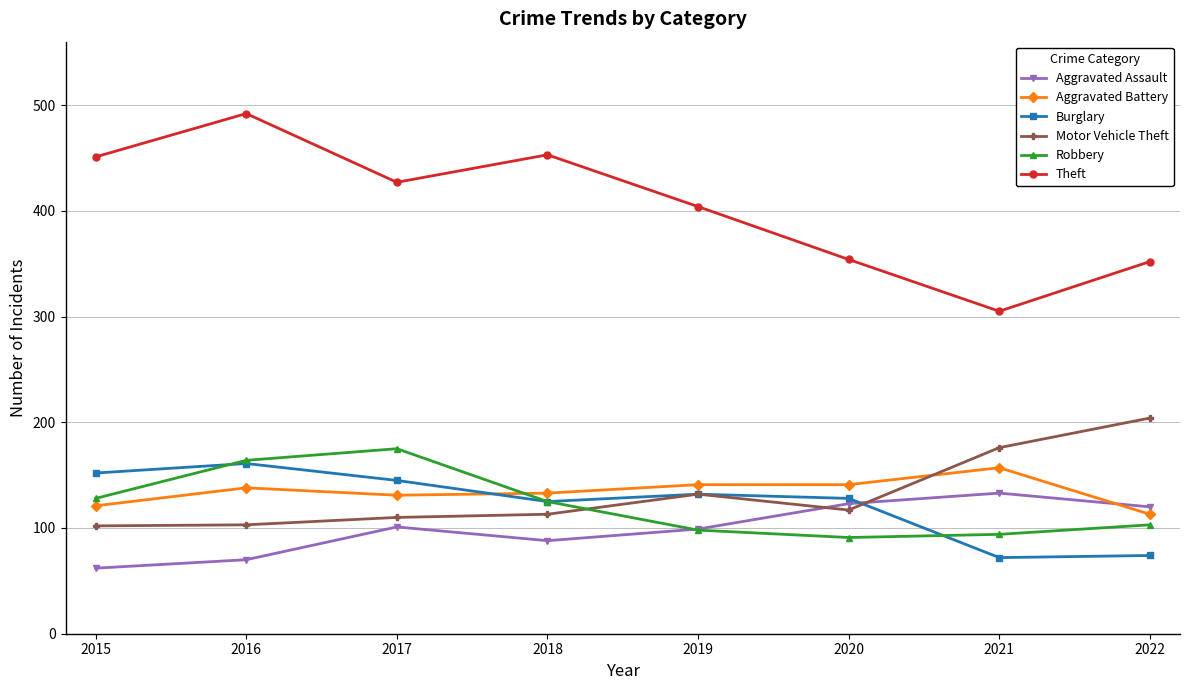

In Motor Vehicle Theft, how many points are higher than both neighbors (excluding endpoints)?

1